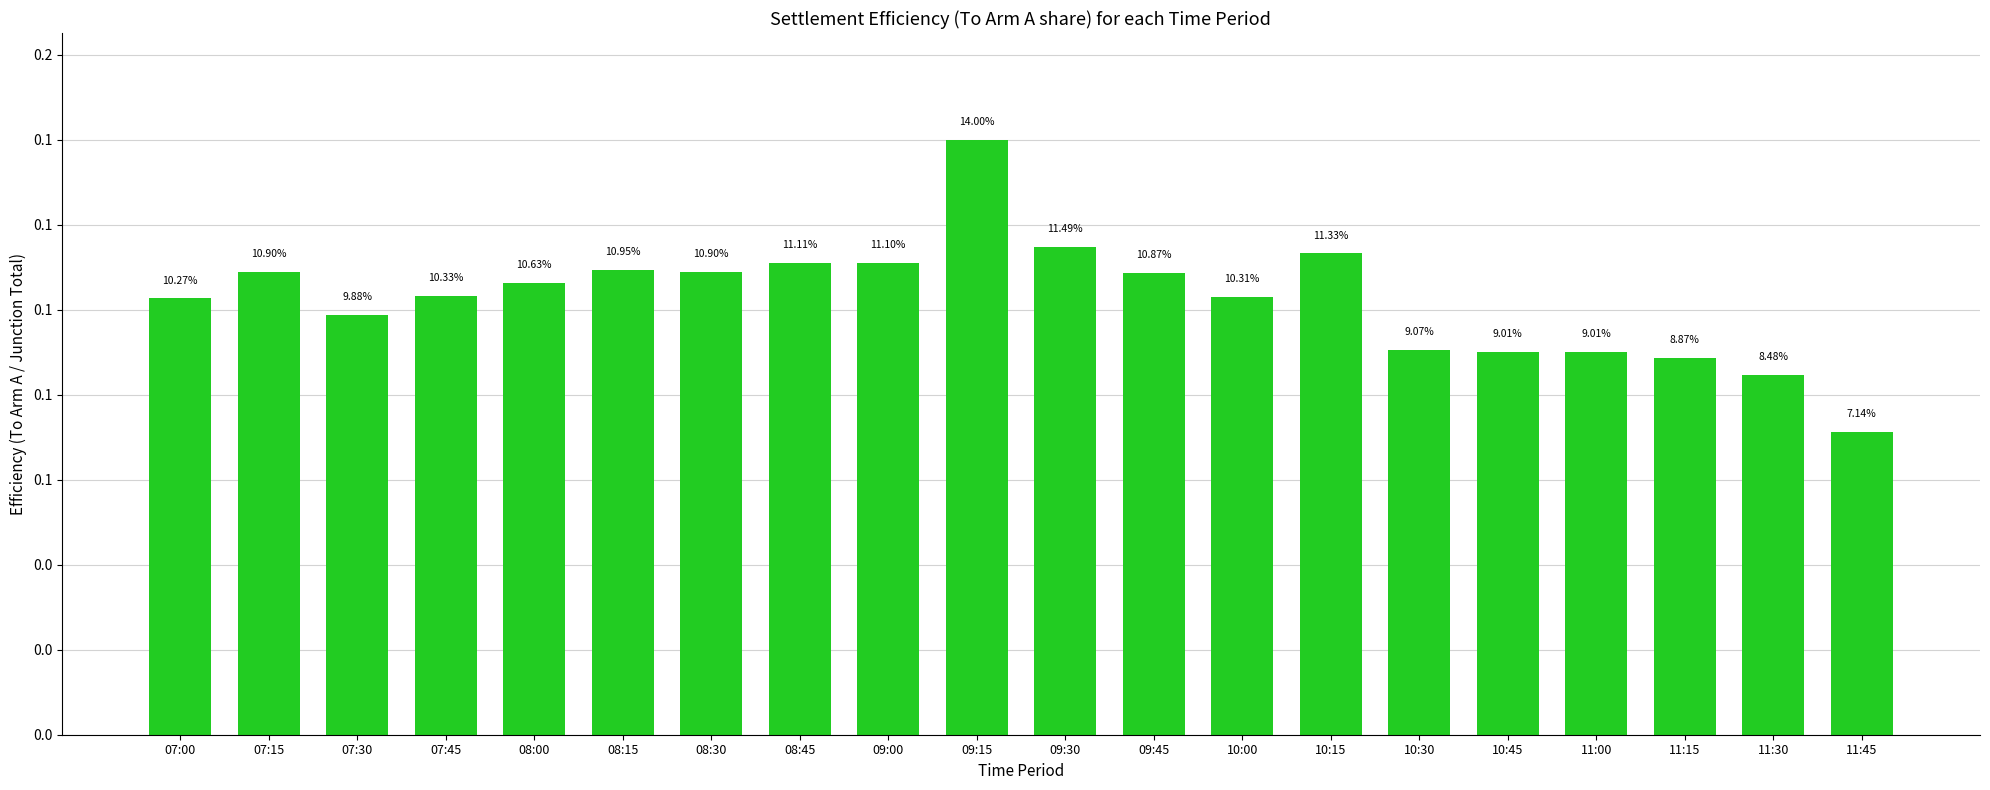

Reading left to right, extract all data points from this chart.

0.1	0.1	0.1	0.1	0.1	0.1	0.1	0.1	0.1	0.1	0.1	0.1	0.1	0.1	0.1	0.1	0.1	0.1	0.1	0.1